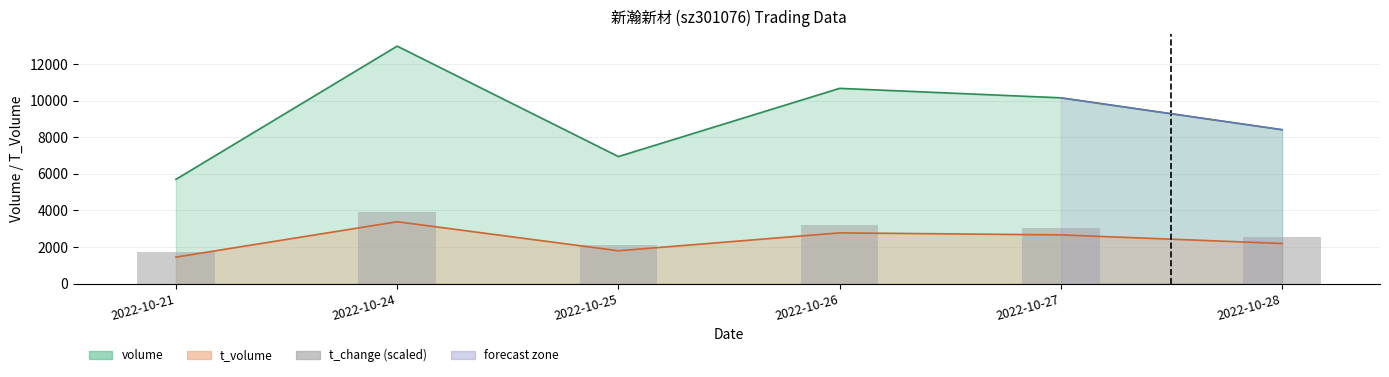

Reading left to right, what are all the values shown in this chart?

2022-10-21=1706.2	2022-10-24=3897.6	2022-10-25=2081.9	2022-10-26=3208.9	2022-10-27=3052.3	2022-10-28=2520.1